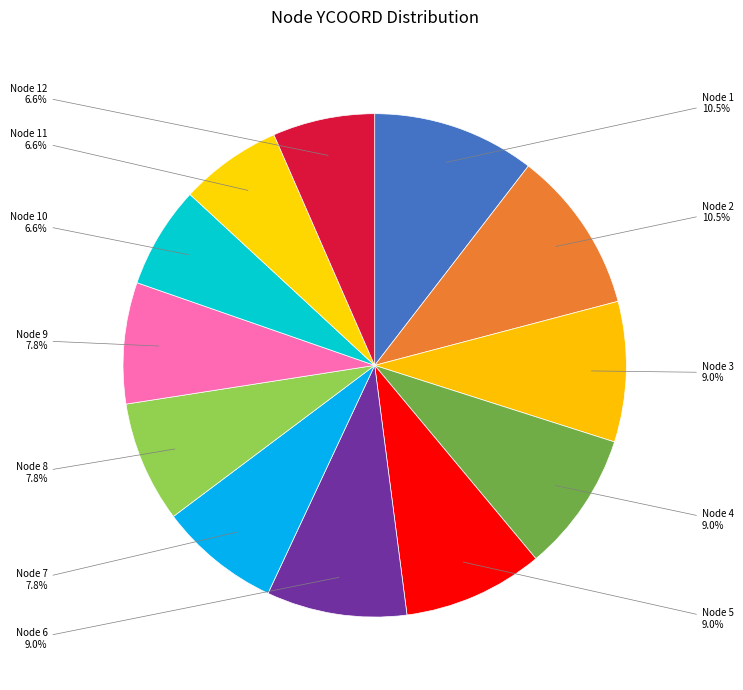

The Node 11 slice represents 7% of the pie. True or false?

True